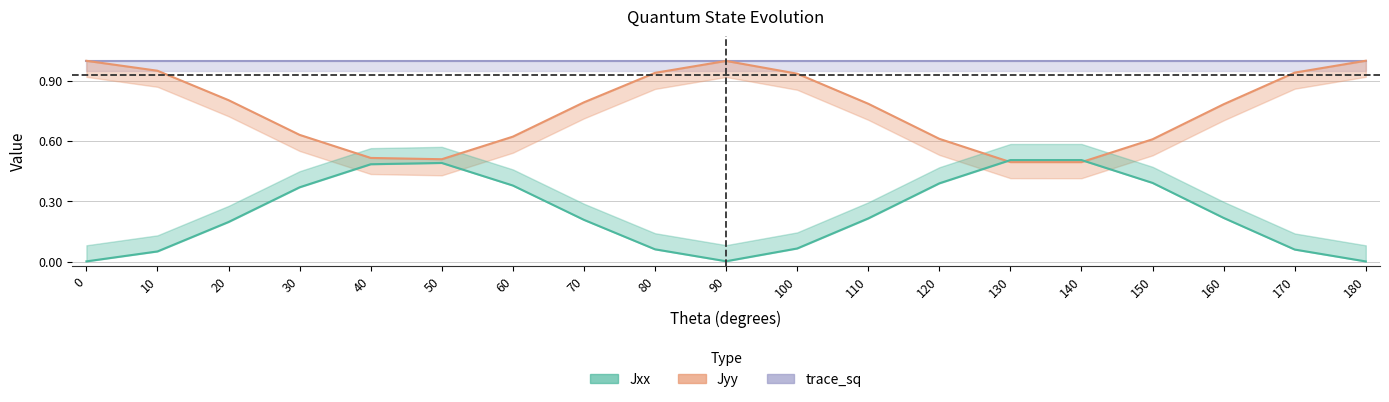

How many times do Jyy and Jxx cross each other?

2